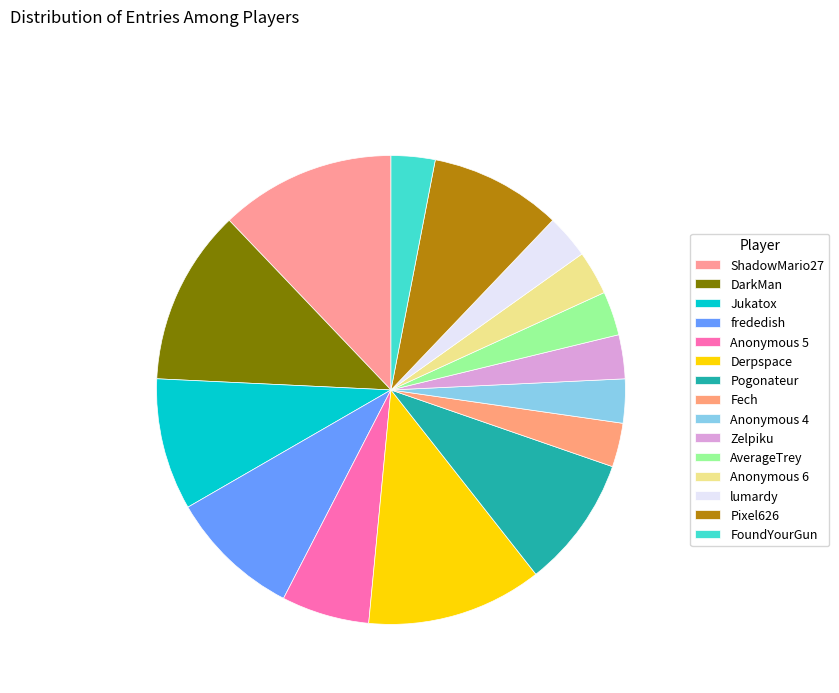

How many segments does this pie chart have?

15